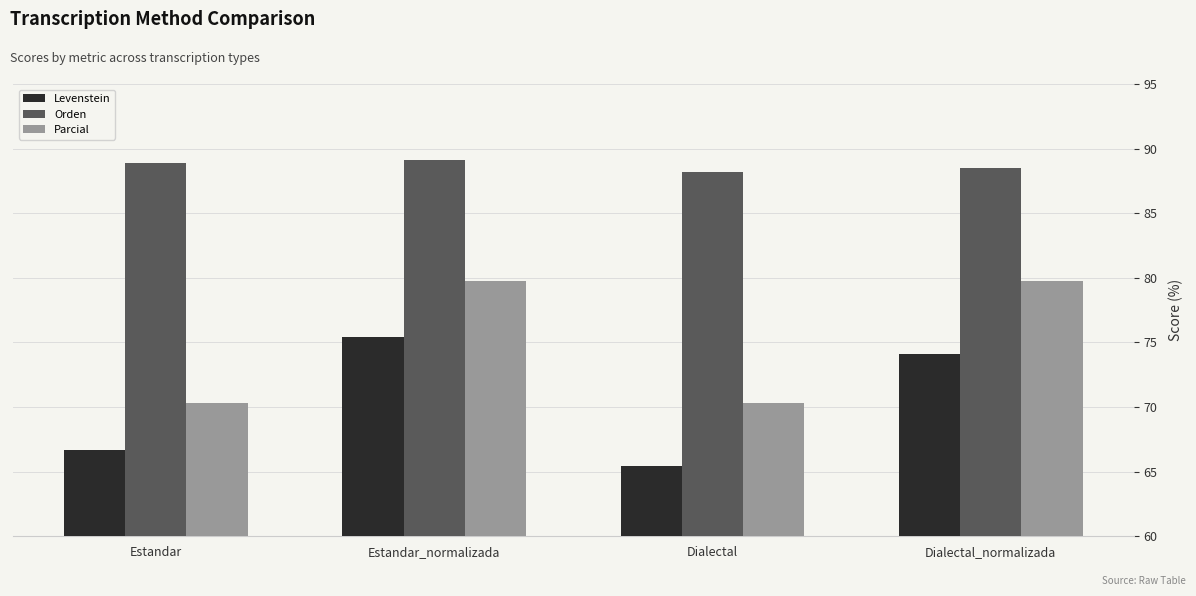

Is it true that Parcial equals 27.1 at Estandar?

False